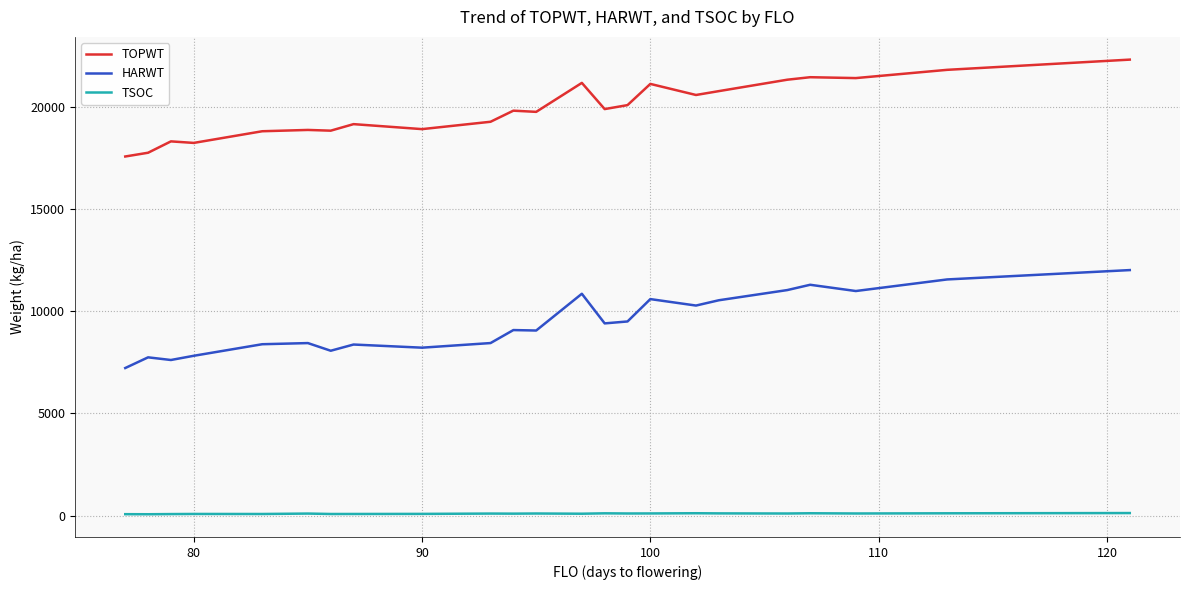

How many series are shown in this chart?

3